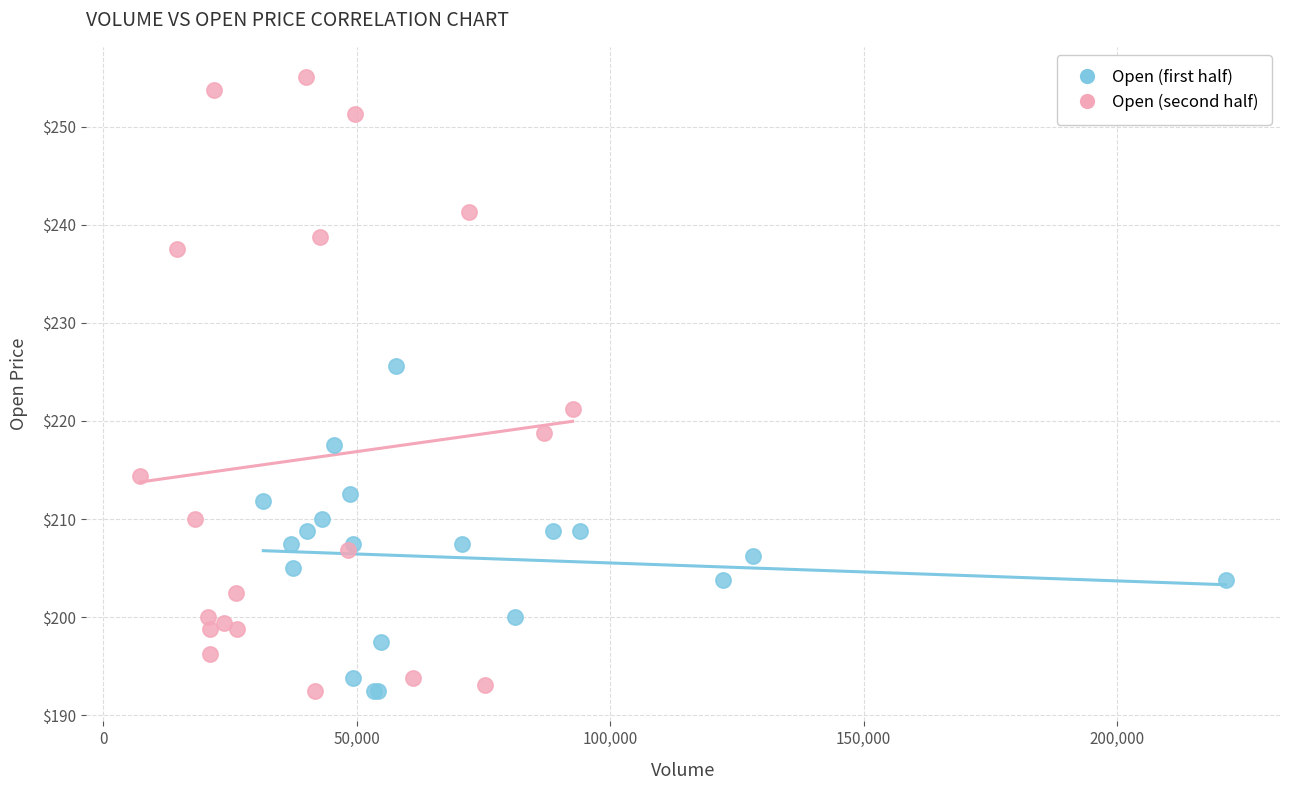

Which series has the largest Y range (max minus min)?

Open (second half)